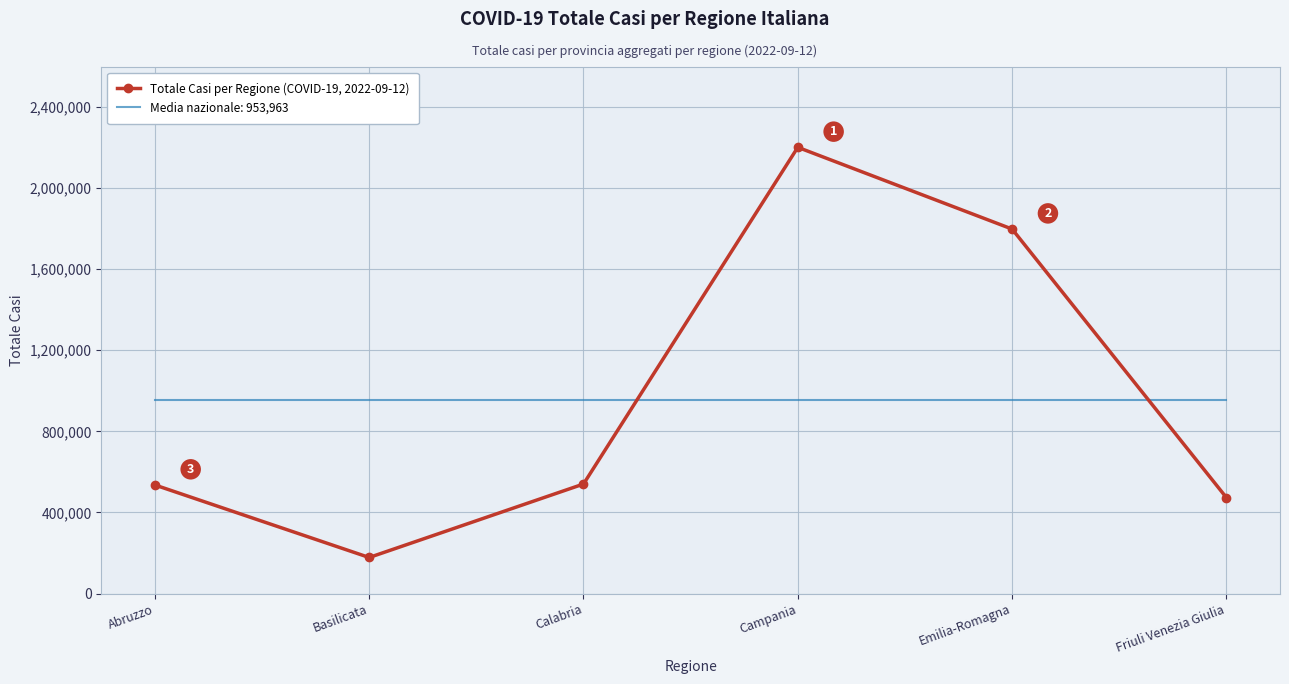

What is the total value across all series at Campania?

3154266.5